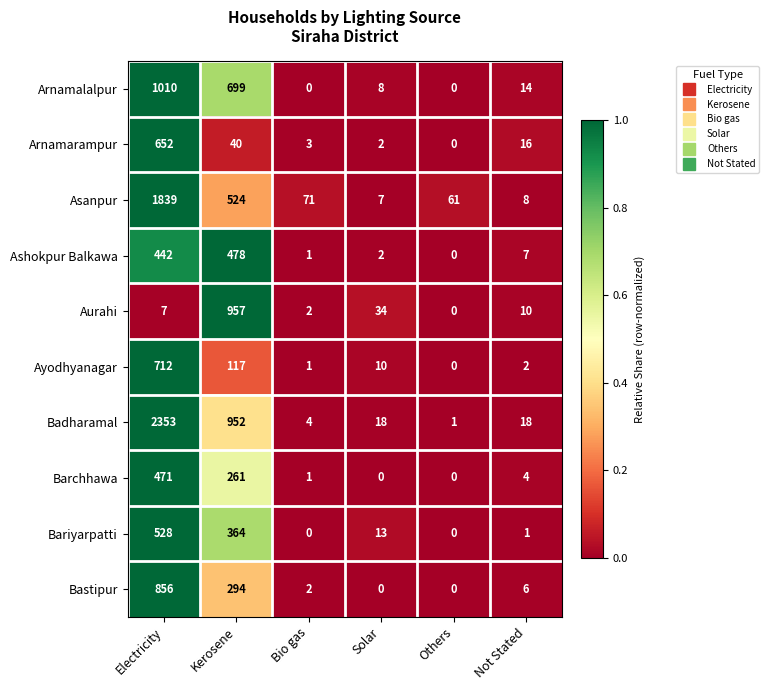

At which label does Ashokpur Balkawa reach its peak?

Kerosene